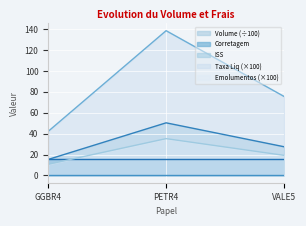

The value of Taxa de Liquidação at VALE5 is 75.6. True or false?

True